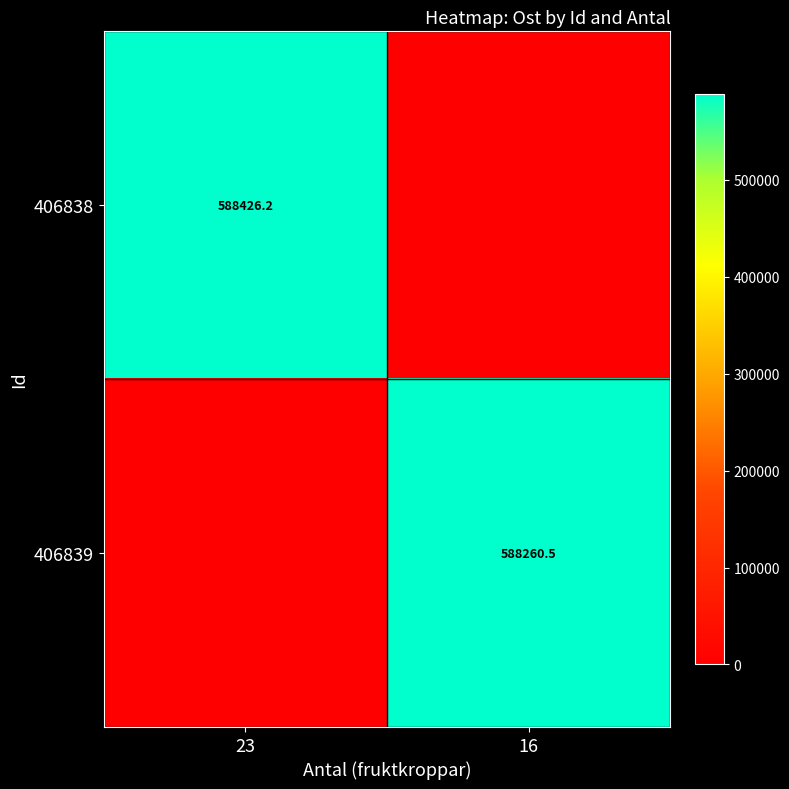

The value of 406838 at 23 is 821965.0. True or false?

False